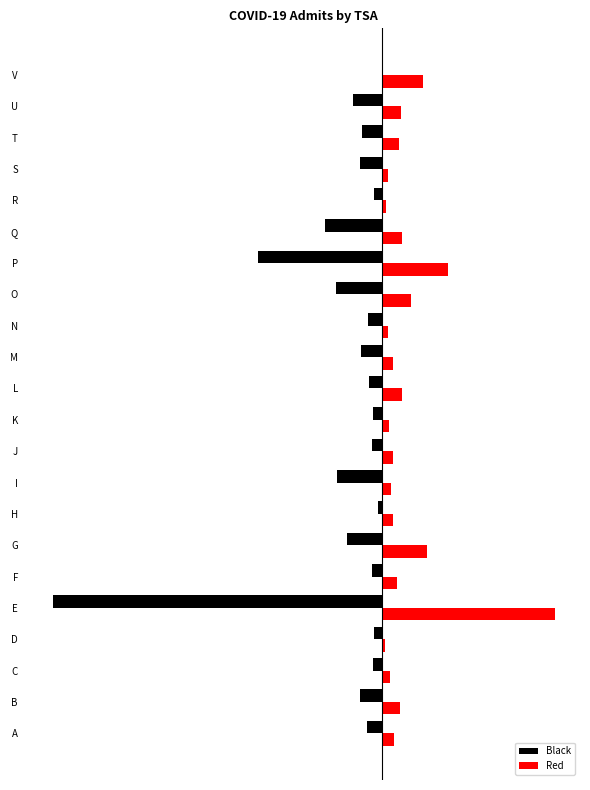

What are all the series names shown in the legend?

Black, Red